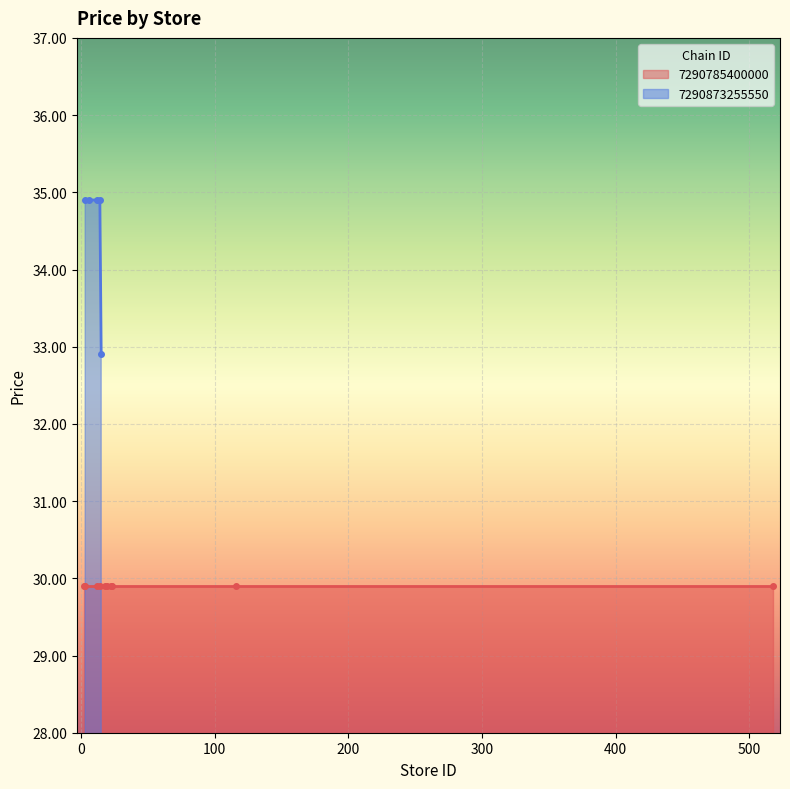

True or false: the data has more than 1 interior local peaks.

False